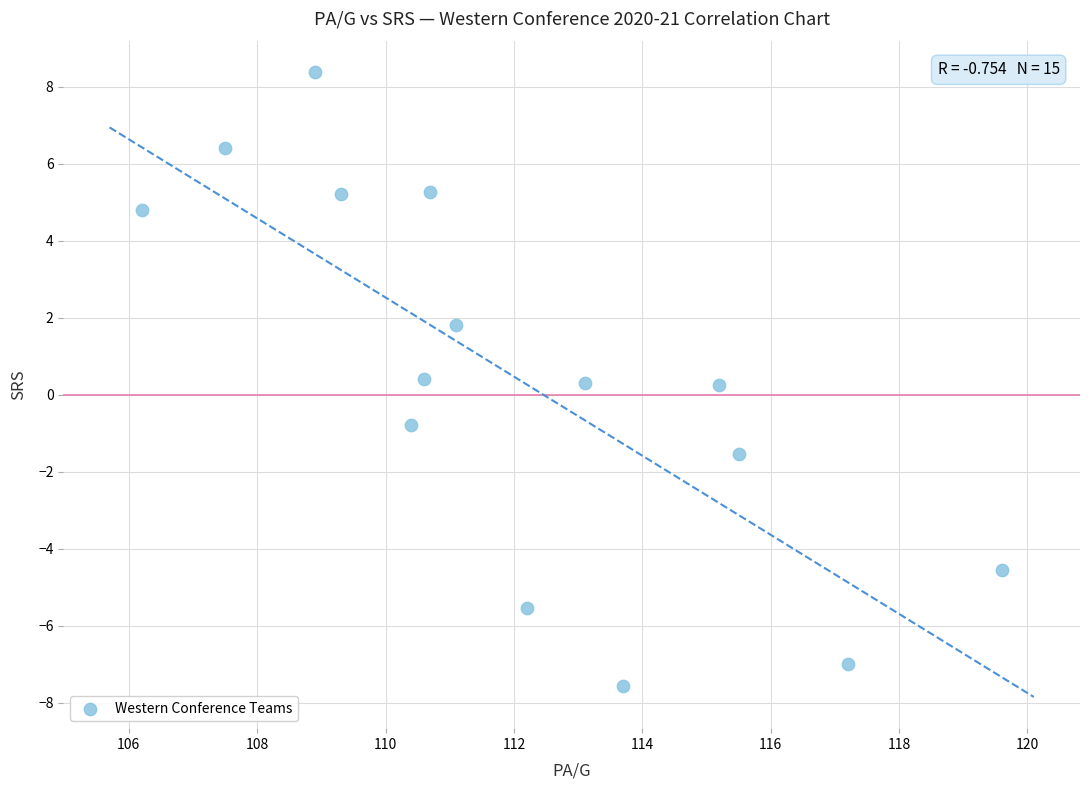

What is the range of Y values (max minus min)?

16.0